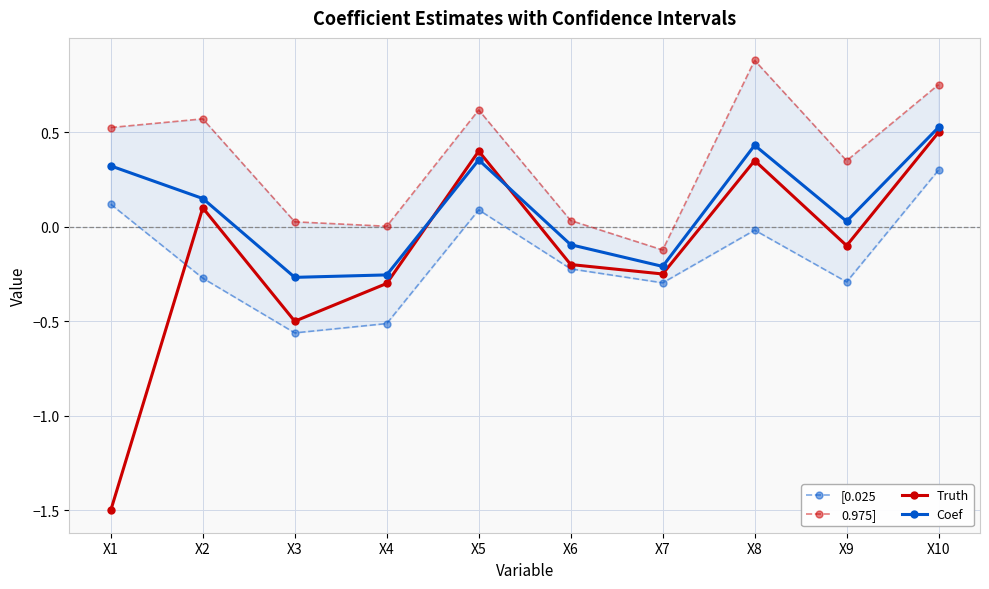

Between X6 and X7, which is larger?

X6